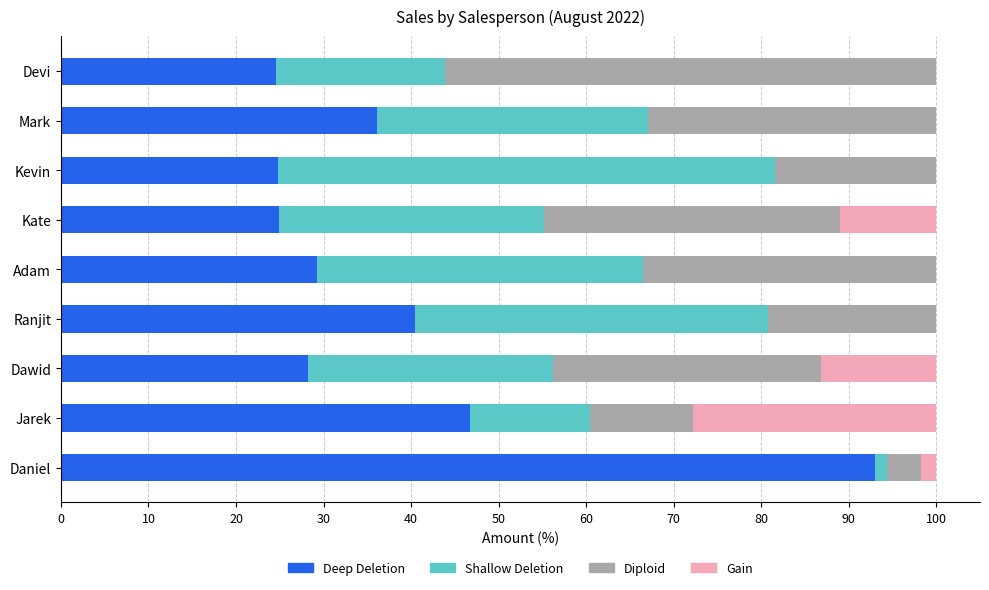

What is the total value across all series at Ranjit?

100.0